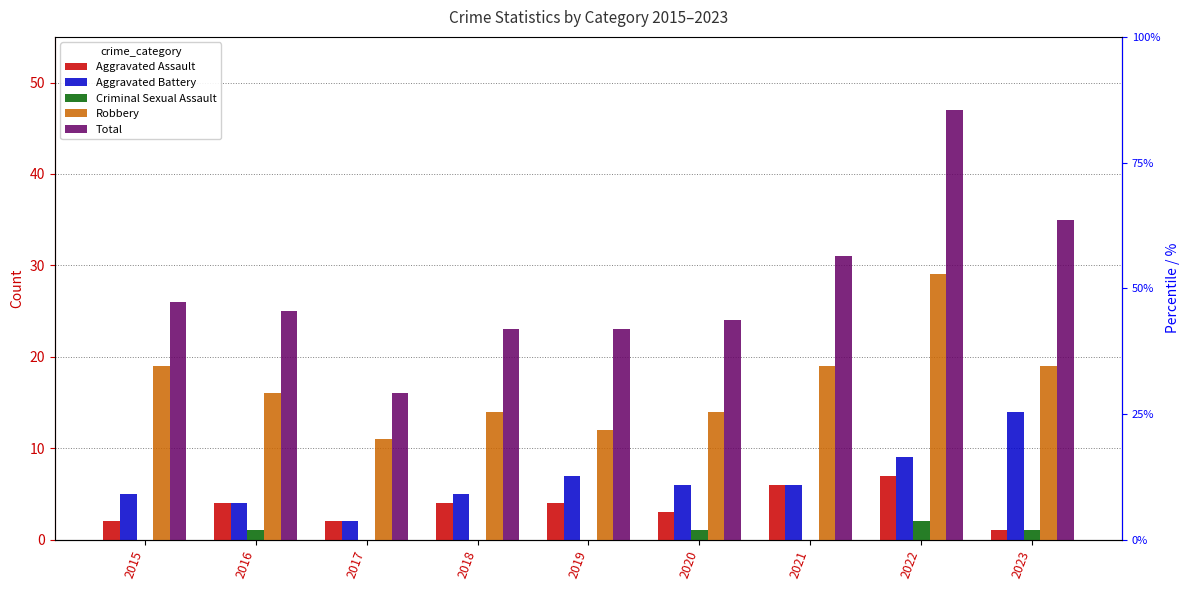

List the labels in order of Aggravated Battery value, smallest first.

2017, 2016, 2015, 2018, 2020, 2021, 2019, 2022, 2023